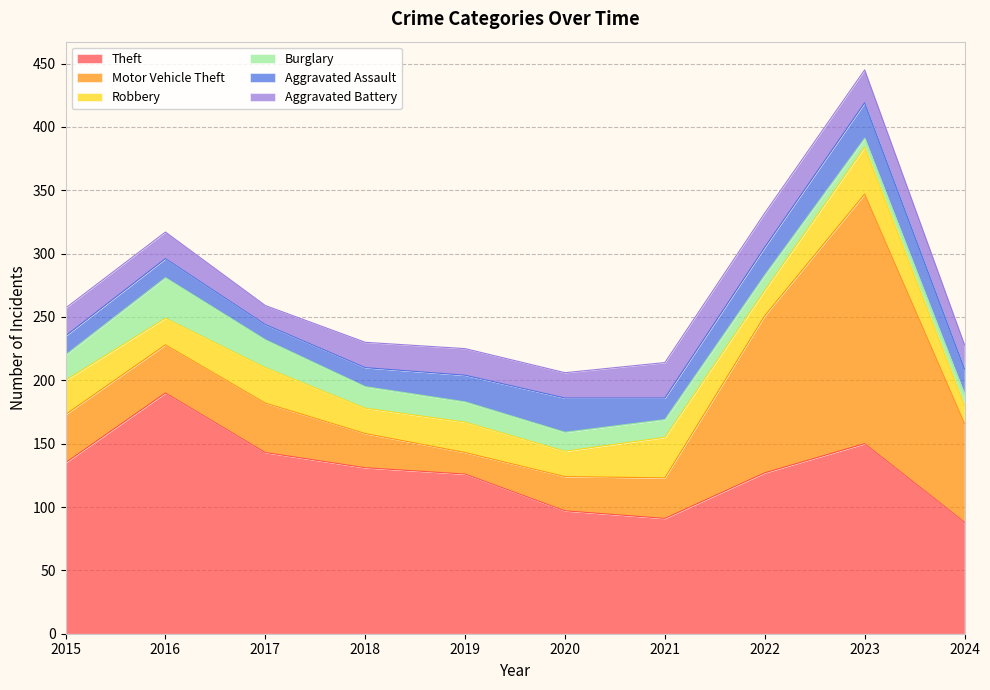

Does the chart have visible grid lines?

Yes